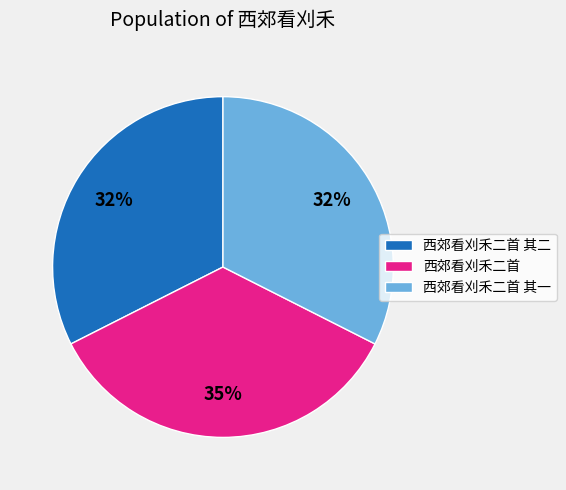

Does 西郊看刈禾二首 account for over 50% of the chart?

No